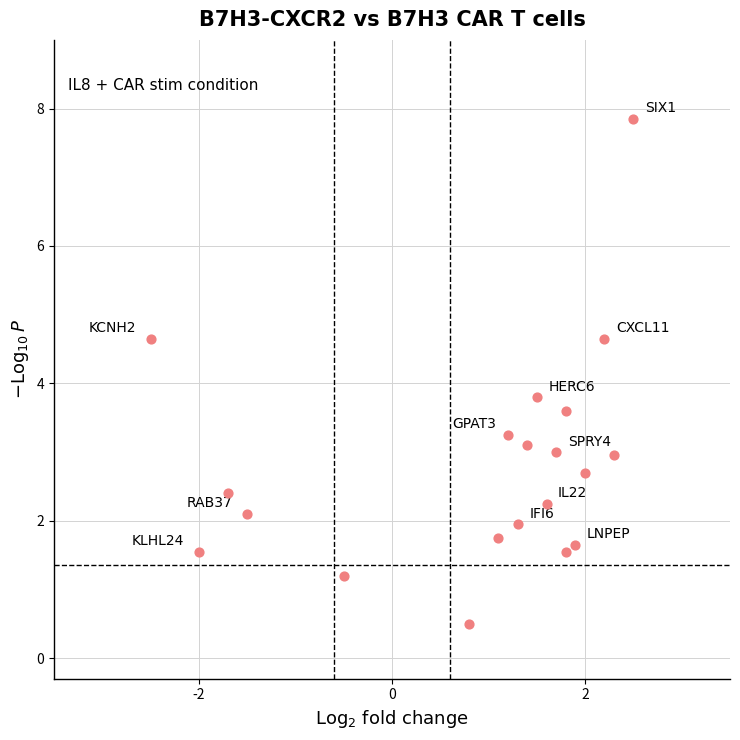

What is the range of X values (max minus min)?

5.0